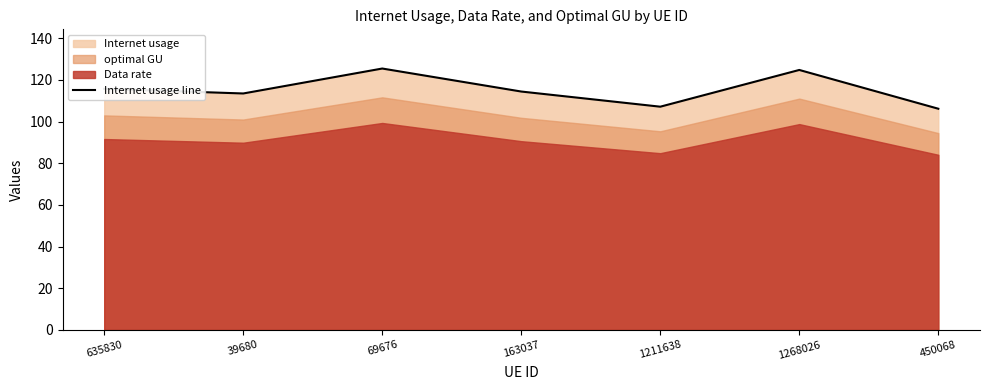

Where is the data nearest to the value 115?

163037